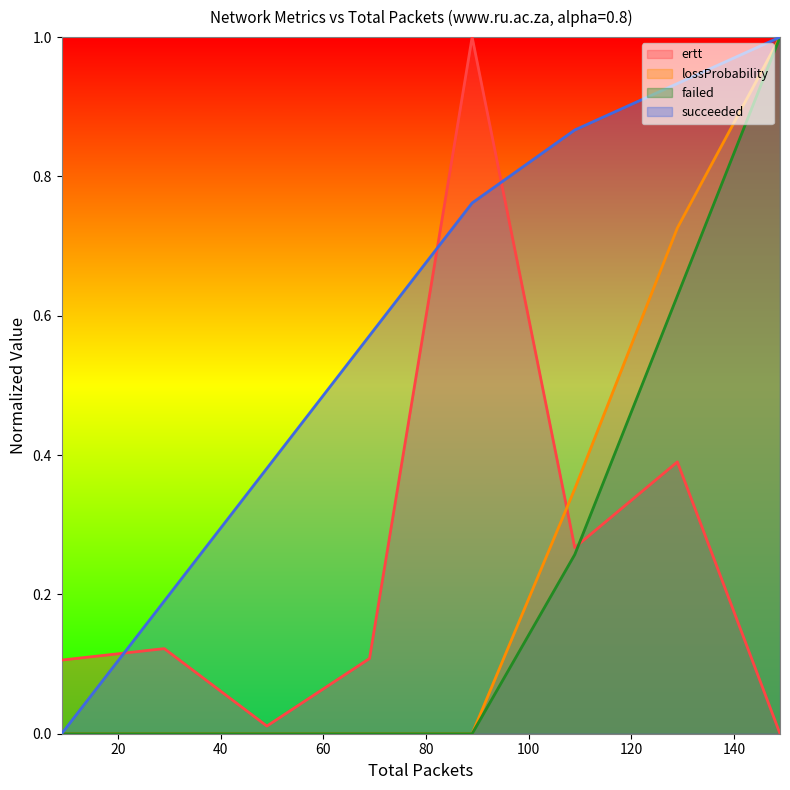

What is the value of the failed point at the 8th from the left?

1.0